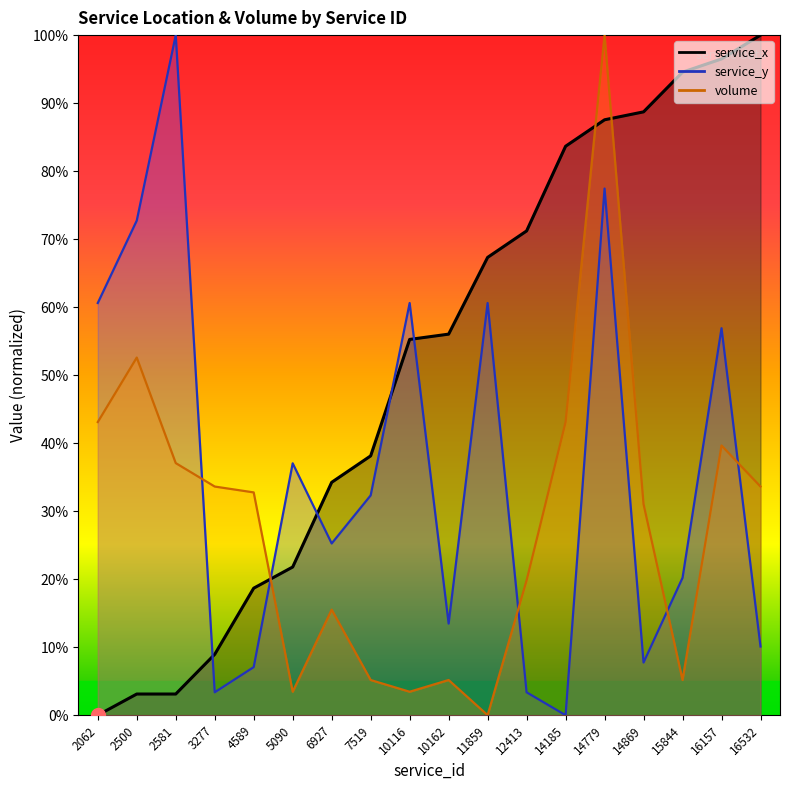

At which category does the chart reach its minimum across all series?

2062